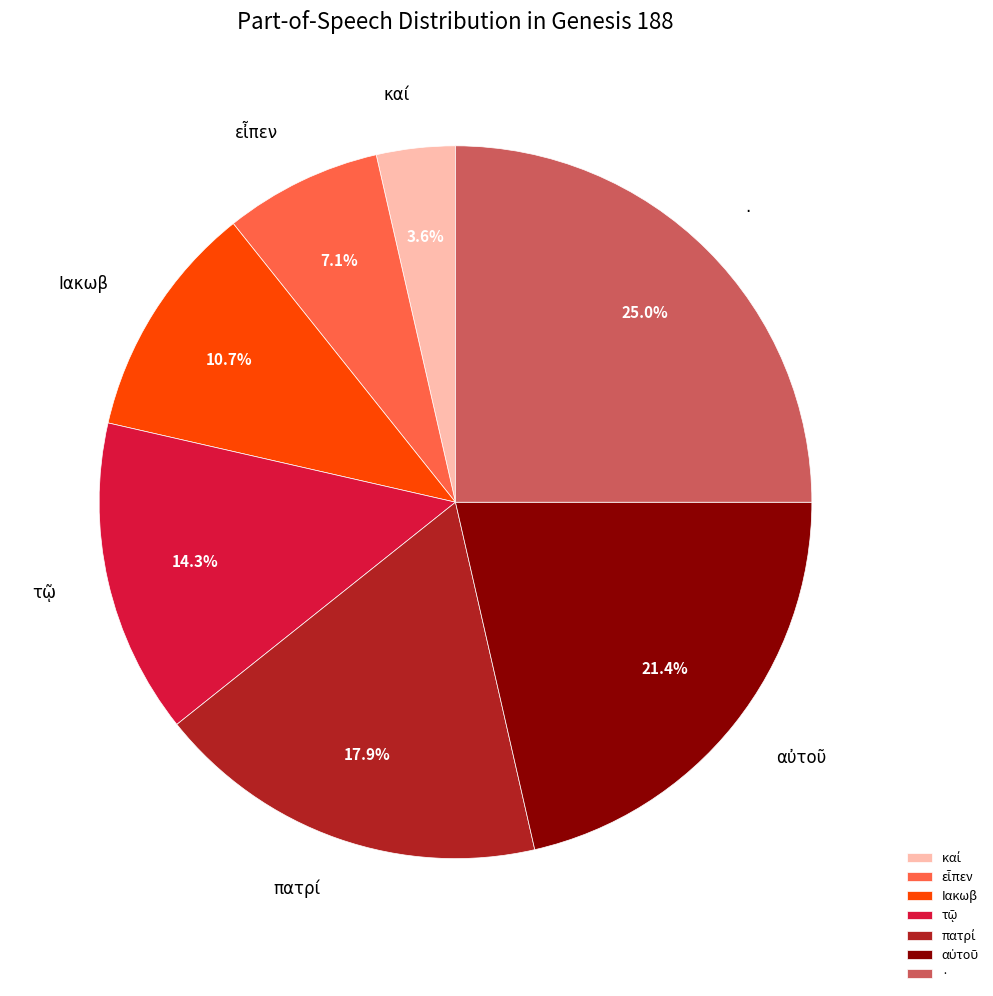

Do Ιακωβ and · together represent more than half of the pie?

No